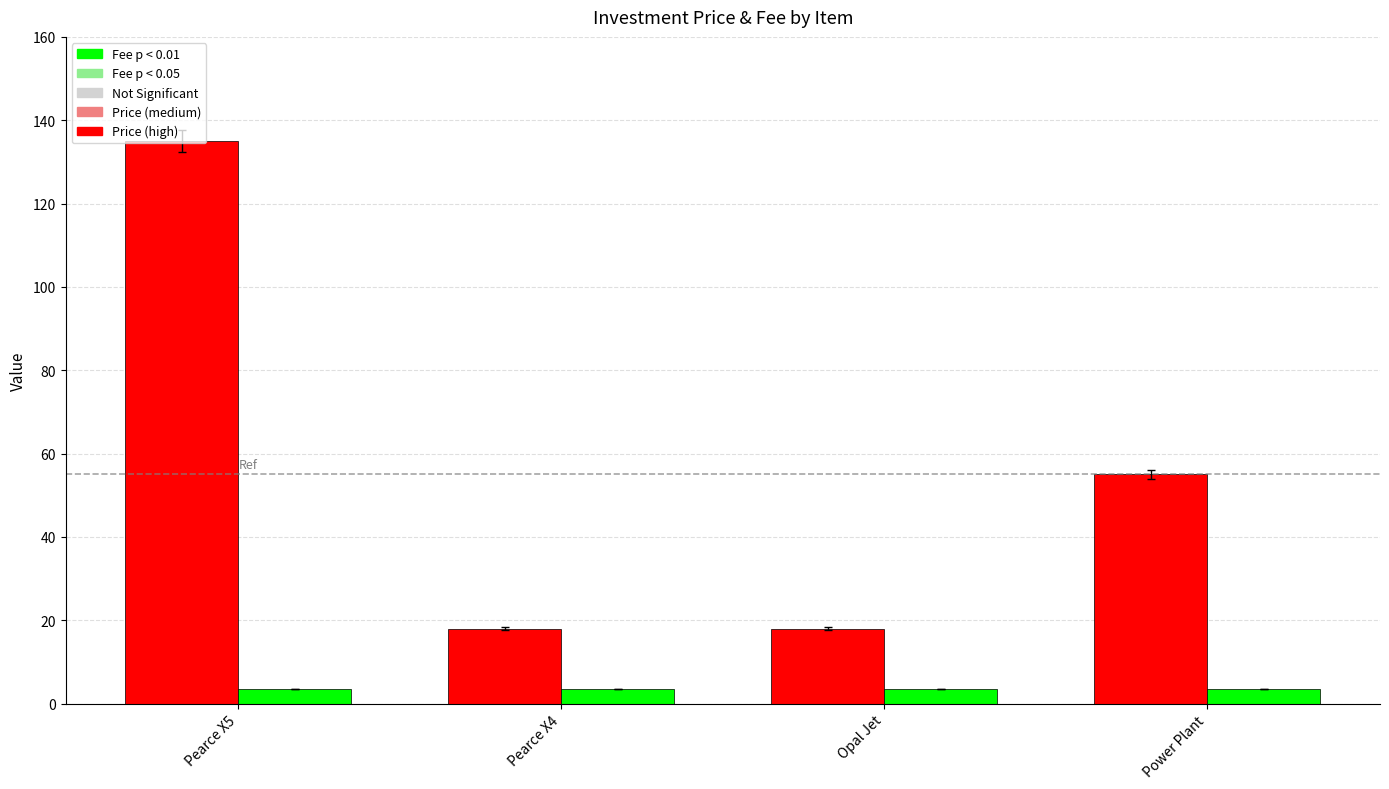

What is the total value across all series at Power Plant?

58.5